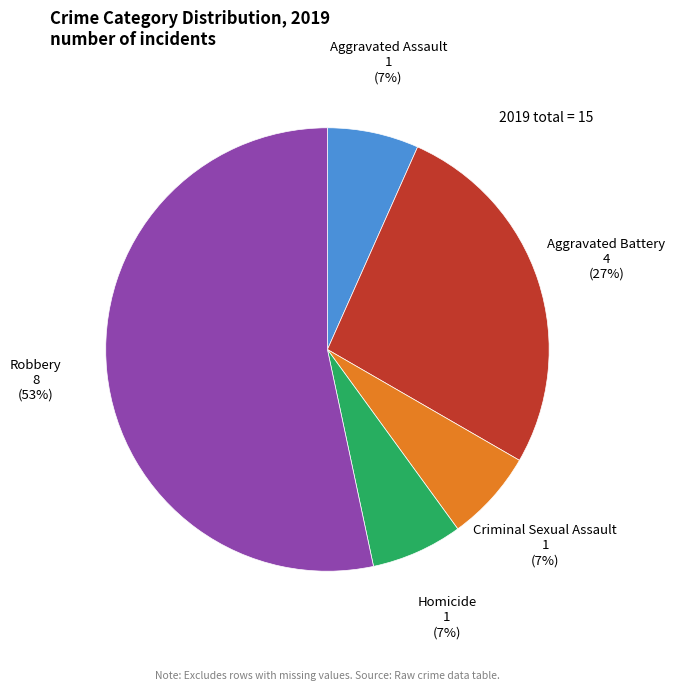

To the nearest percent, what is the average slice percentage?

20%